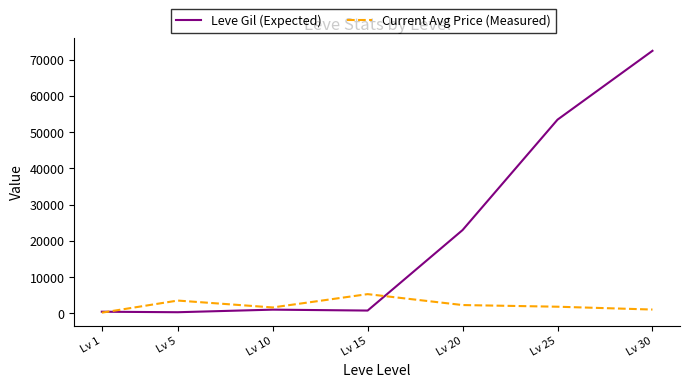

Which series has the largest total across all categories?

Leve Gil (Expected)